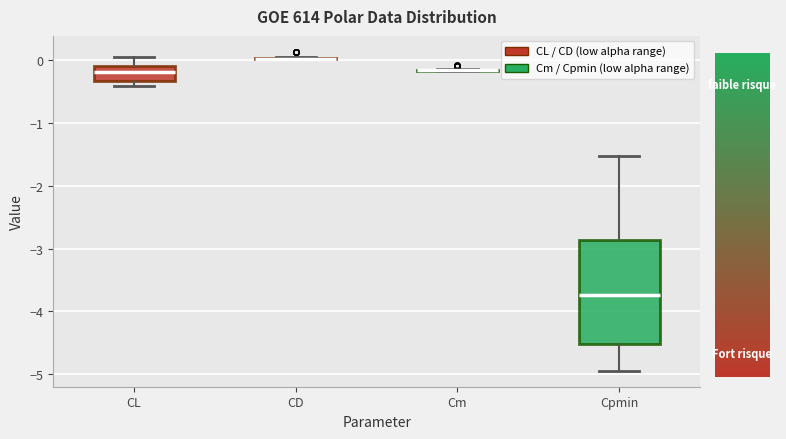

Reading left to right, transcribe this box plot: for each box, give where its median line is, the range the box spans, and where its two whiskers end, as read against the y-axis. The values are not printed on the chart, so give them approximately, as read against the axis.

CL: median -0.2, box -0.3 to -0.1, whiskers -0.4 to 0.1
CD: box collapsed to a line at 0.0, whiskers 0.0 to 0.0
Cm: box collapsed to a line at -0.2, whiskers -0.2 to -0.1
Cpmin: median -3.7, box -4.5 to -2.9, whiskers -4.9 to -1.5